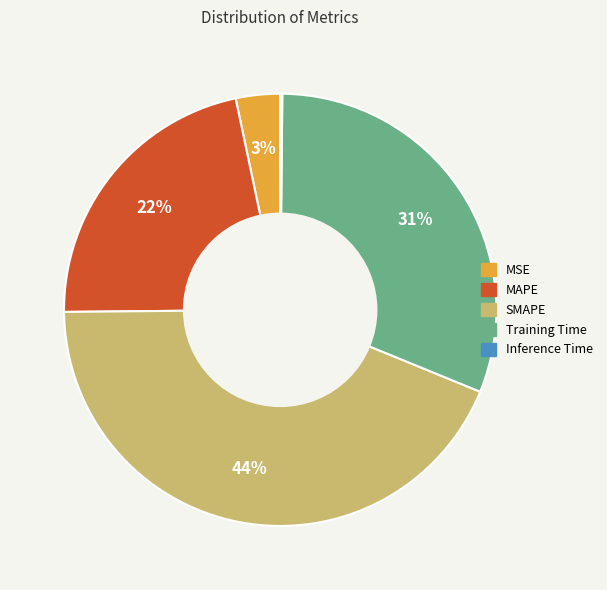

Is it true that SMAPE is 44% of the pie?

True